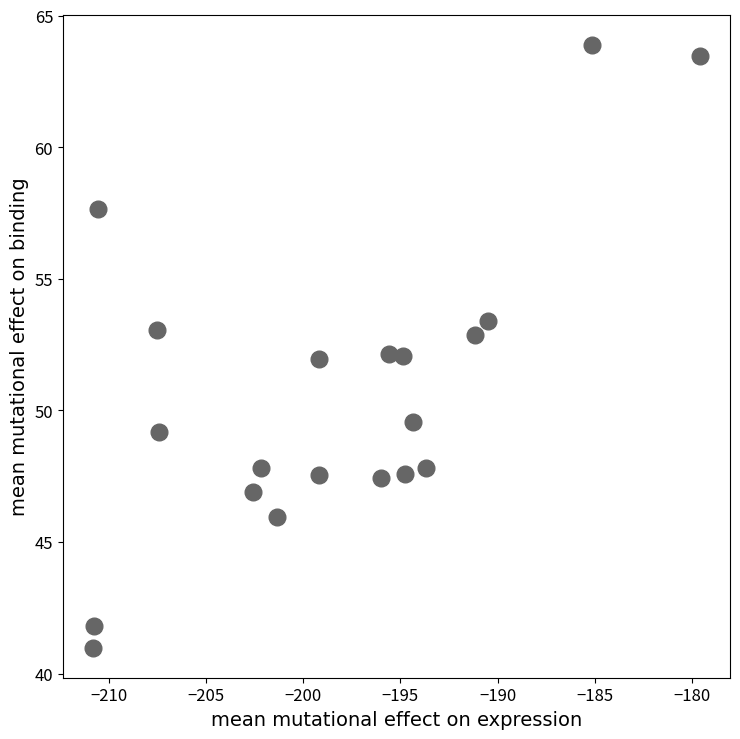

What is the range of X values (max minus min)?

31.2